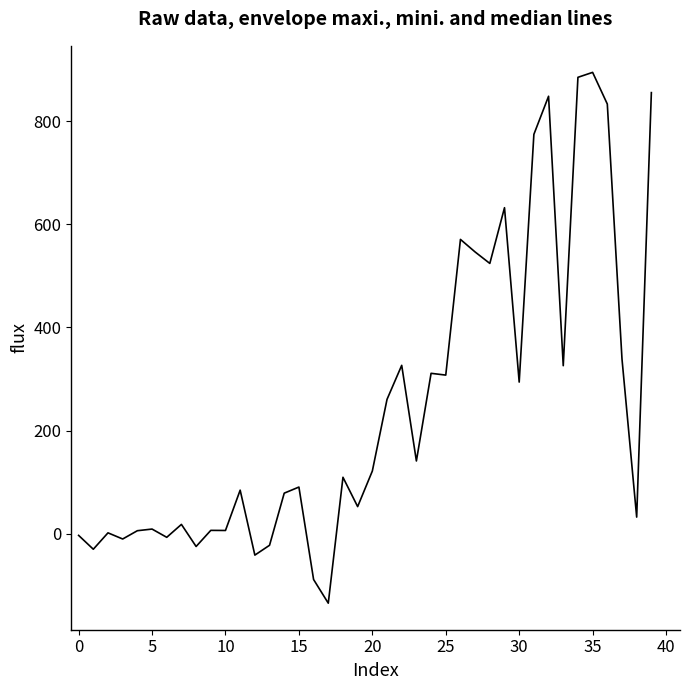

What is the difference between the maximum and minimum values?

1029.8